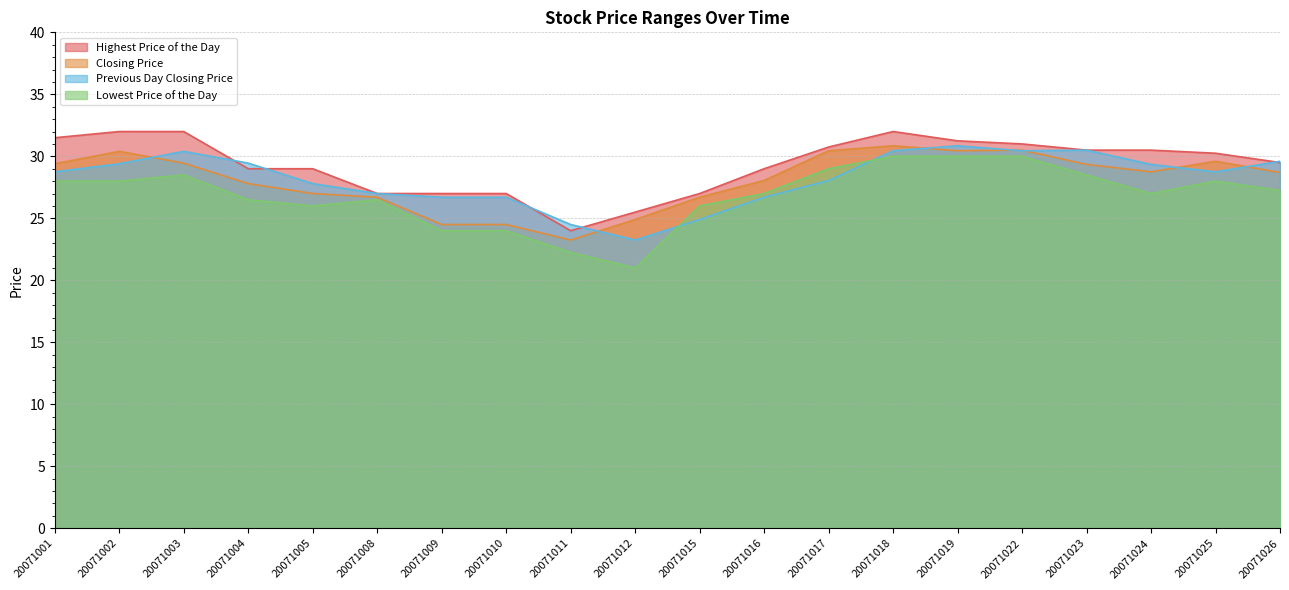

Reading left to right, extract all data points from this chart.

Highest Price of the Day: 31.5	32.0	32.0	29.0	29.0	27.0	27.0	27.0	24.0	25.5	27.0	29.0	30.8	32.0	31.2	31.0	30.5	30.5	30.2	29.5
Closing Price: 29.4	30.4	29.4	27.8	27.0	26.7	24.5	24.5	23.2	24.9	26.7	28.1	30.4	30.9	30.4	30.5	29.4	28.8	29.6	28.7
Previous Day Closing Price: 28.8	29.4	30.4	29.4	27.8	27.0	26.7	26.7	24.5	23.2	24.9	26.7	28.1	30.4	30.9	30.4	30.5	29.4	28.8	29.6
Lowest Price of the Day: 28.0	28.0	28.5	26.5	26.0	26.5	24.0	24.0	22.2	21.0	26.0	27.0	29.0	30.0	30.0	30.0	28.5	27.0	28.0	27.2